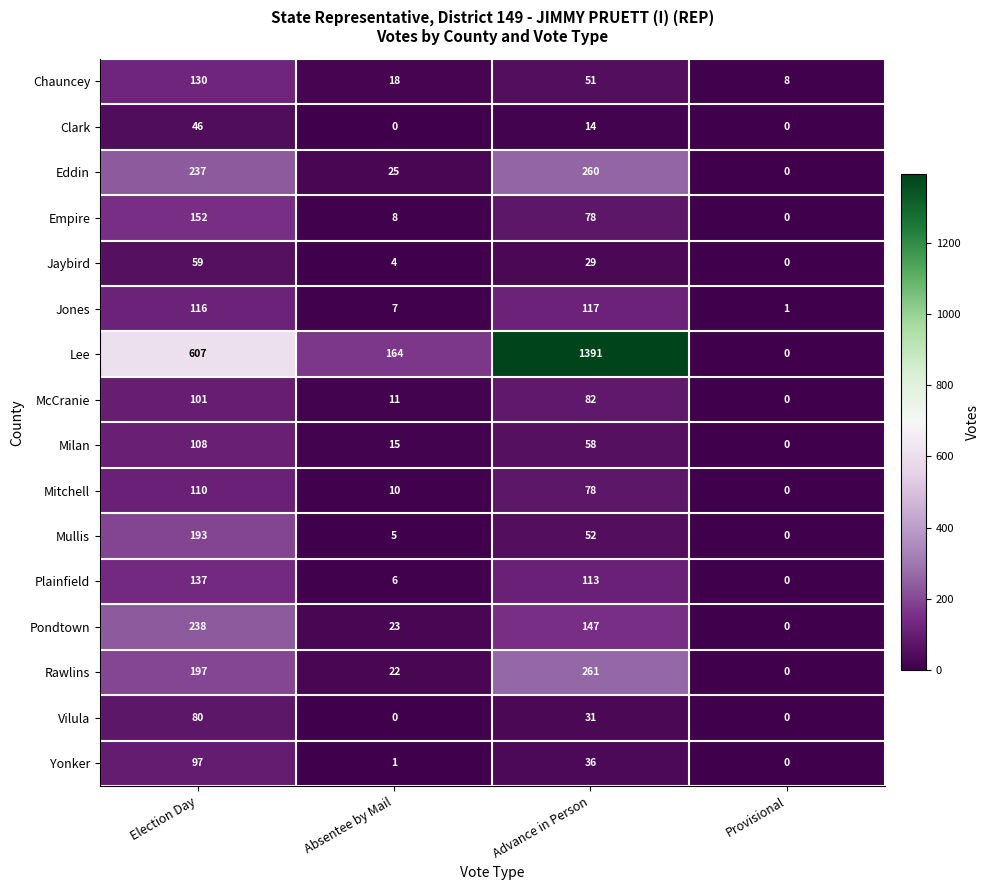

Which series changed the most between Election Day and Provisional?

Lee